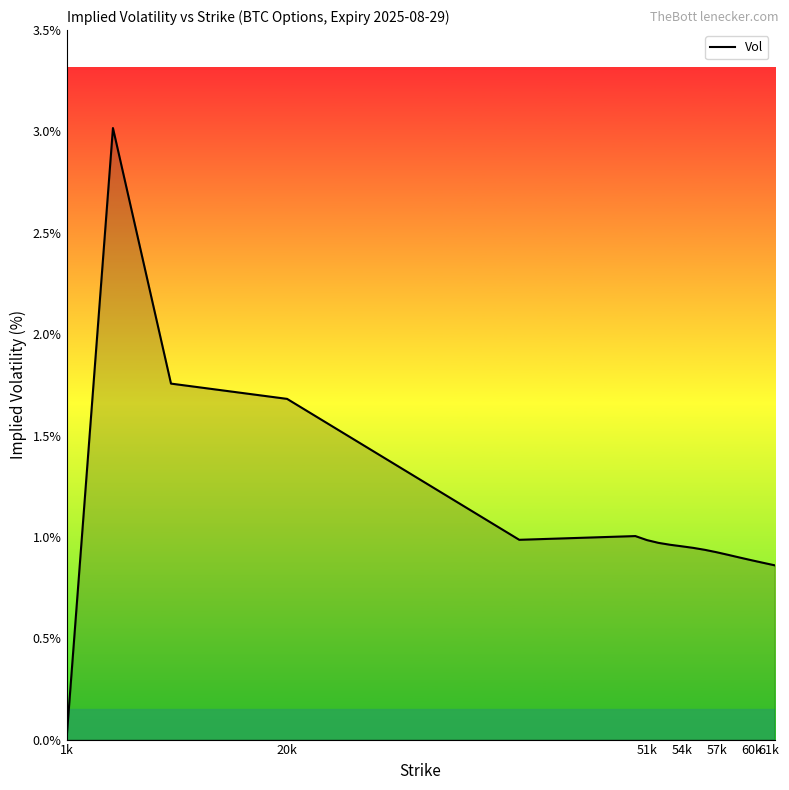

What is the maximum value shown in the chart?

3.0